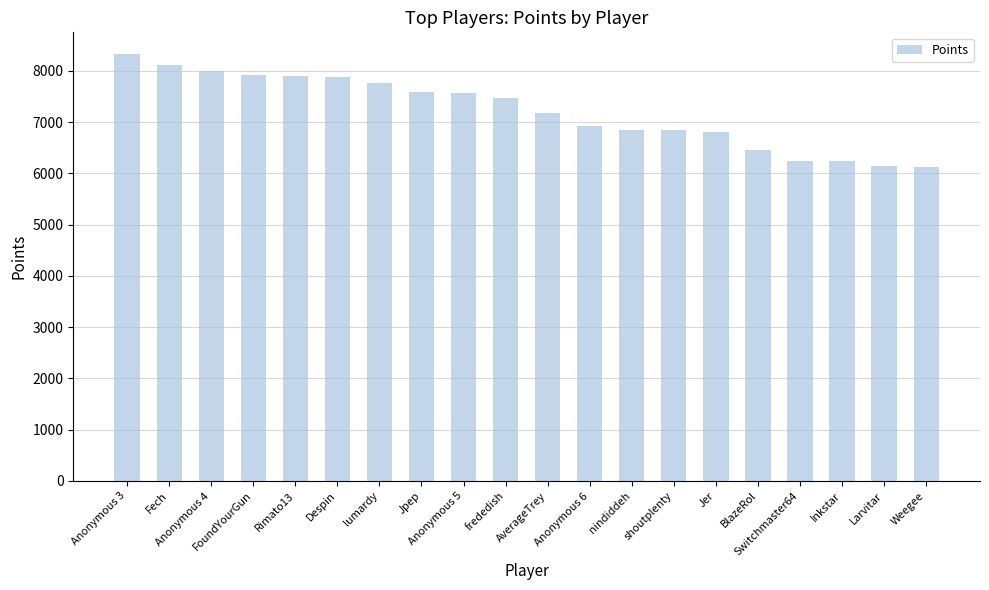

What is the value of the 15th bar from the left?

6804